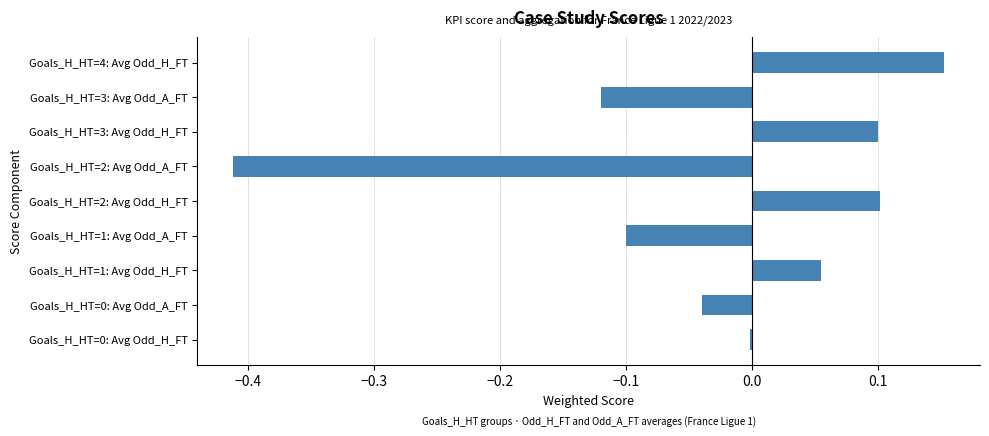

The value at Goals_H_HT=2: Avg Odd_H_FT is 0.1. True or false?

True